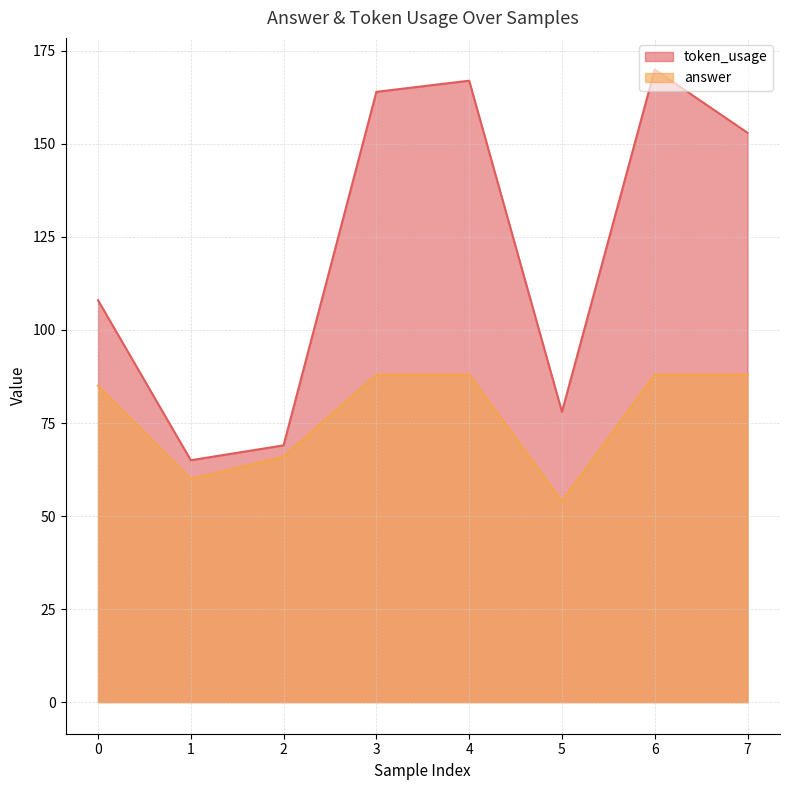

What is the maximum value shown in the chart?

170